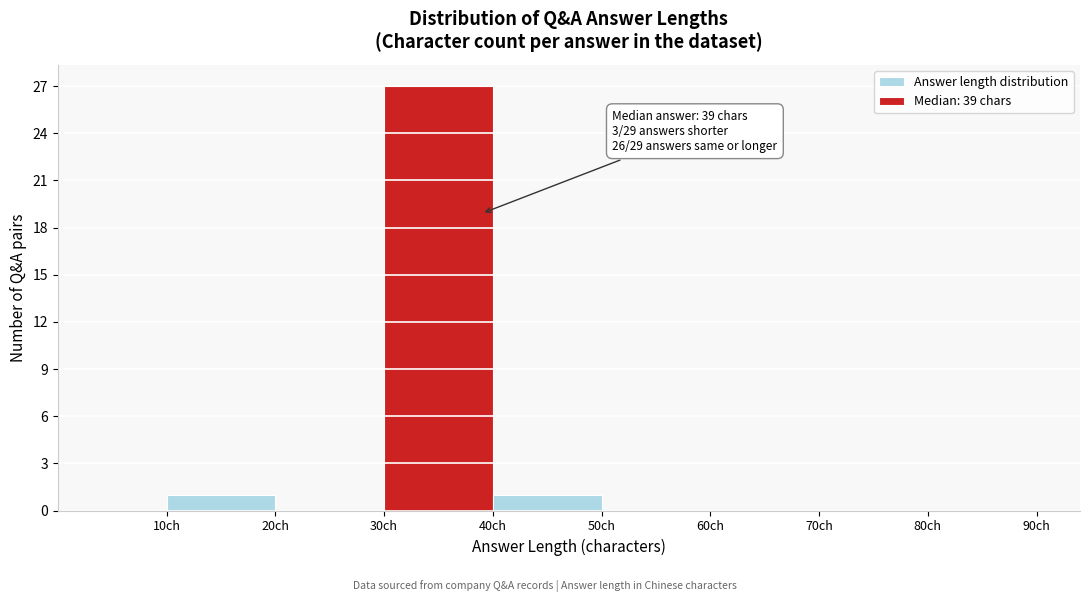

Which range on the x-axis has the tallest bar?

30 to 40